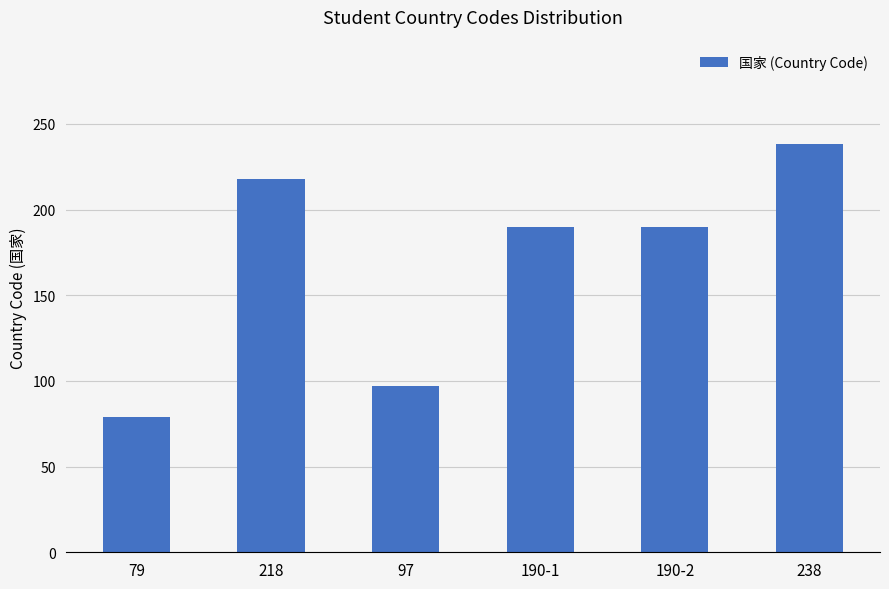

Where does the data first go above 190?

218